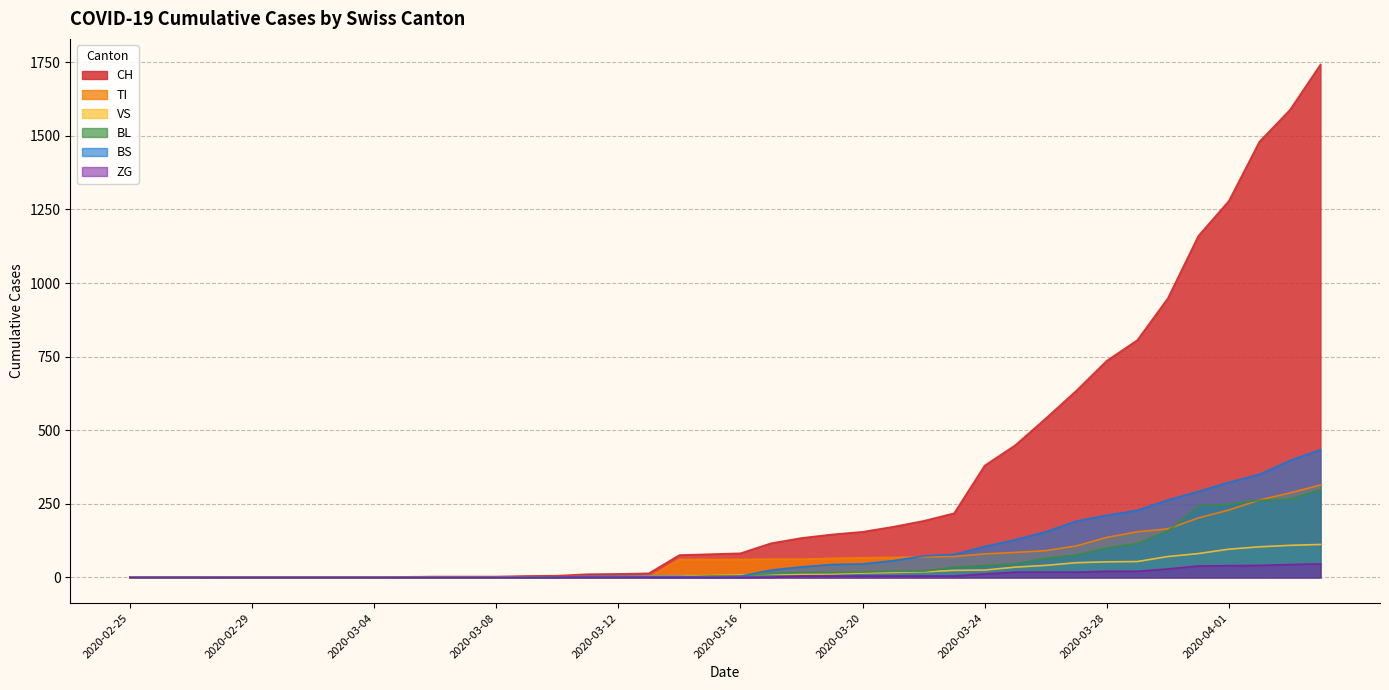

Which series has the largest range (max minus min)?

CH